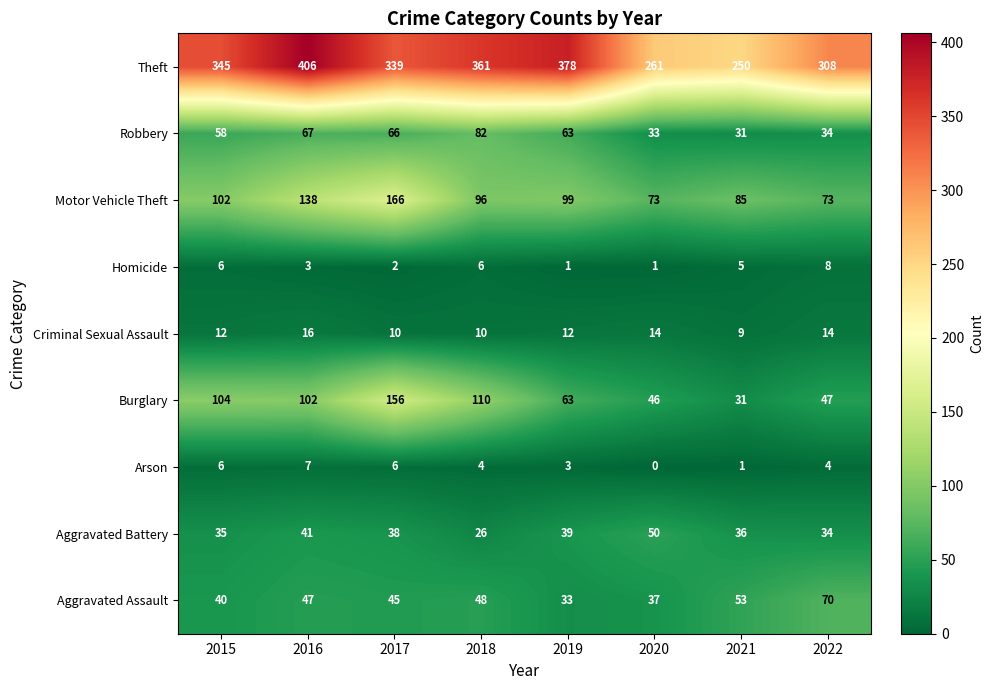

Read the Criminal Sexual Assault value at 2018.

10